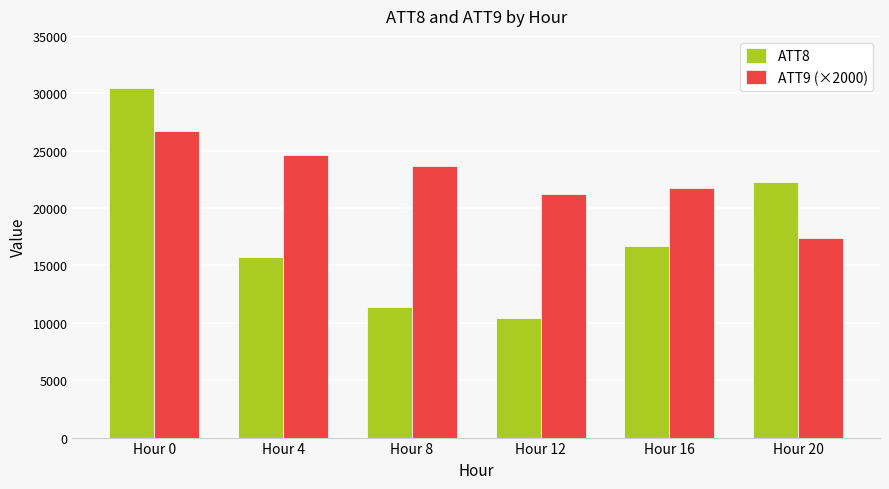

How many data points does each series have?

6